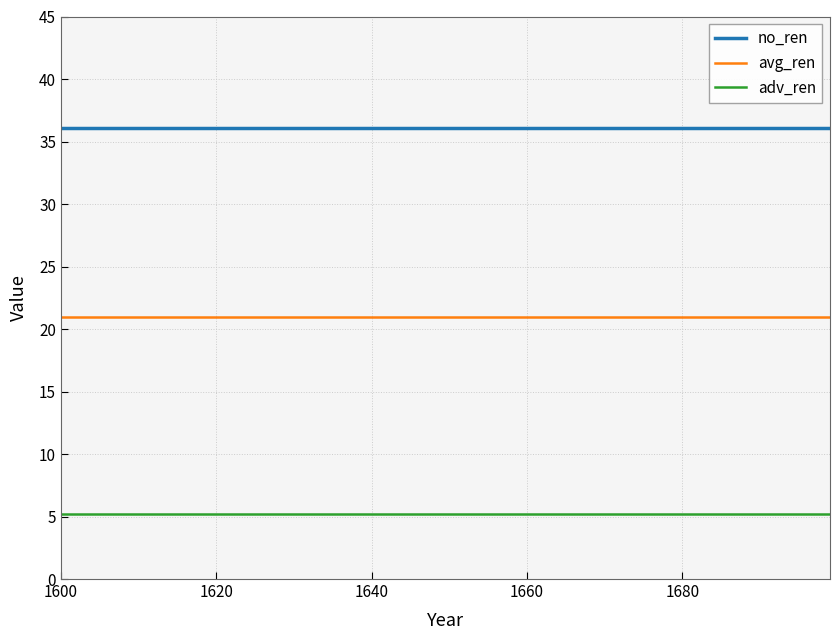

What is the minimum value for no_ren?

36.1